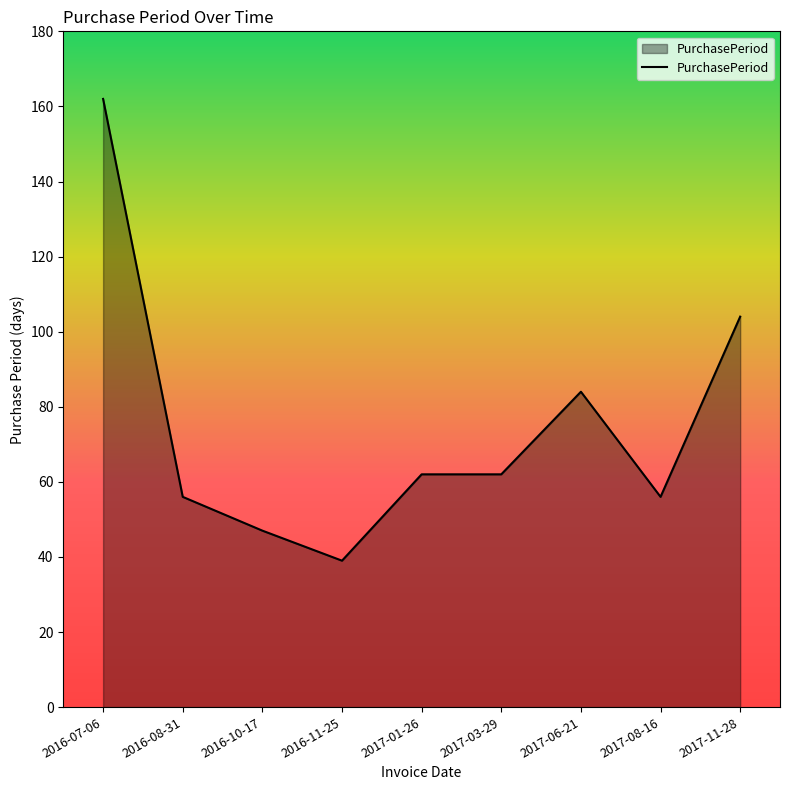

Approximately how many times larger is the value at 2017-08-16 compared to 2016-11-25?

1.4